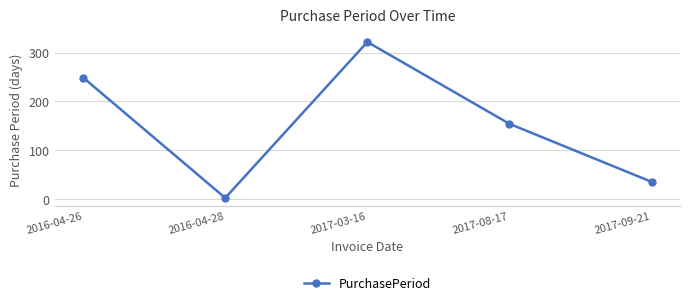

Count the number of data series in this chart.

1